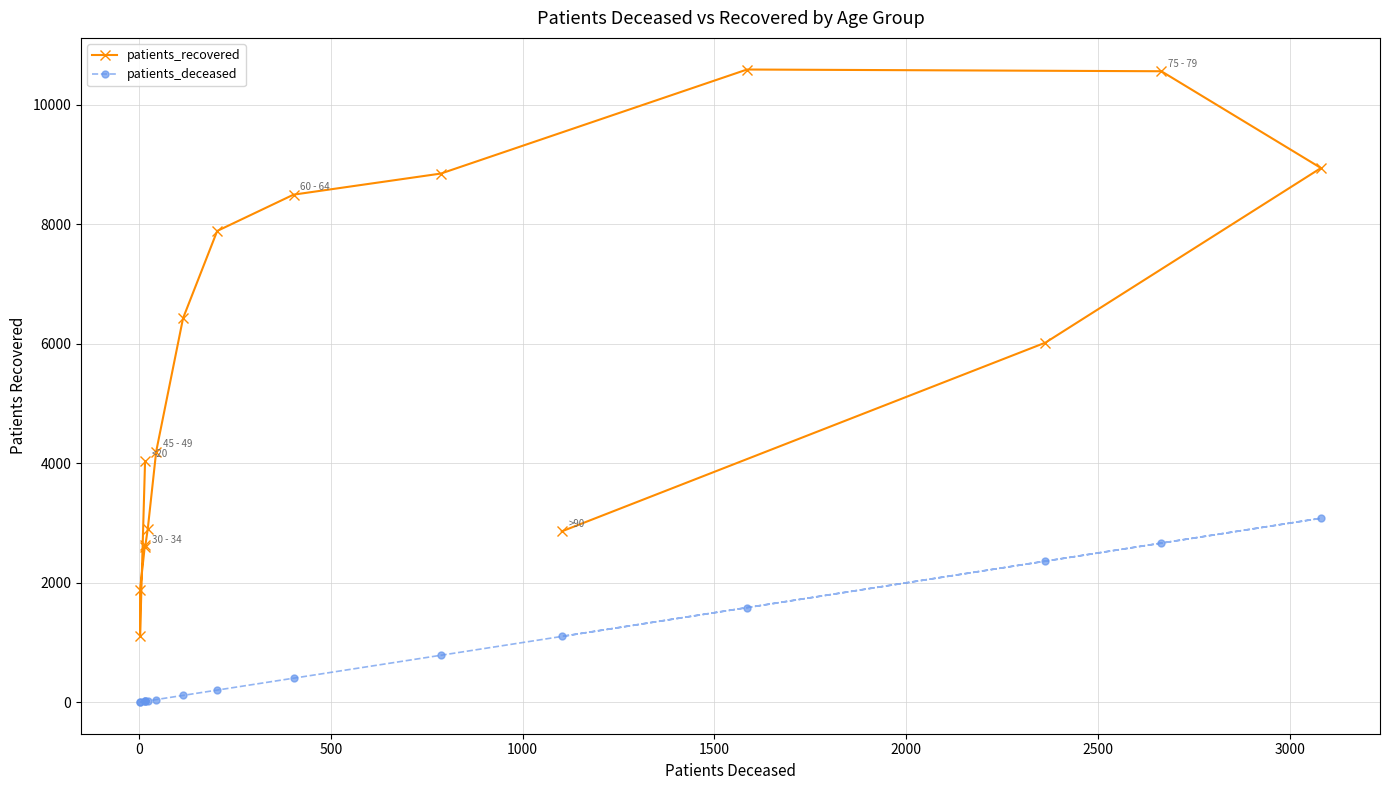

How many distinct data groups are displayed?

2